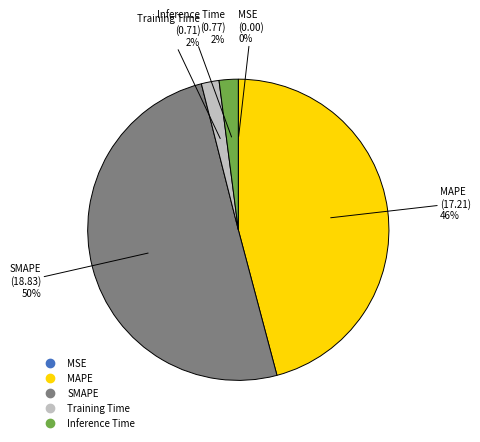

What is the majority slice?

SMAPE